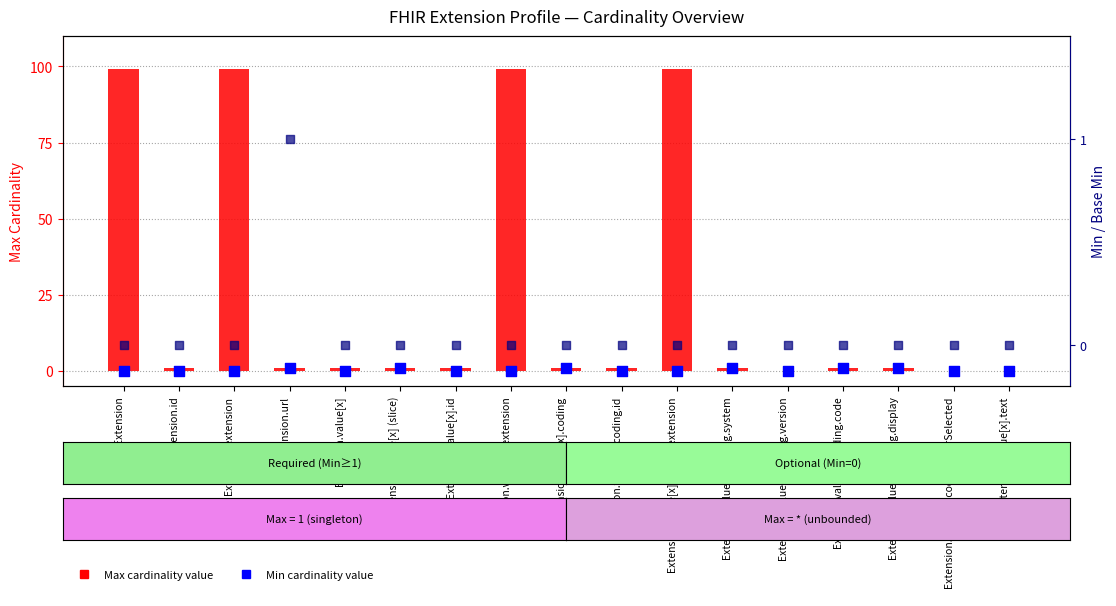

At how many categories does at least one series exceed 53?

4